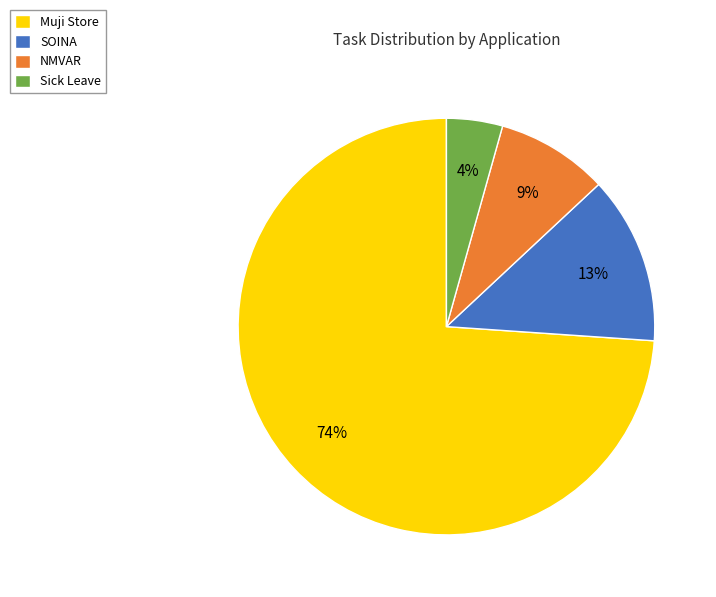

Which category has the smallest portion of the pie?

Sick Leave